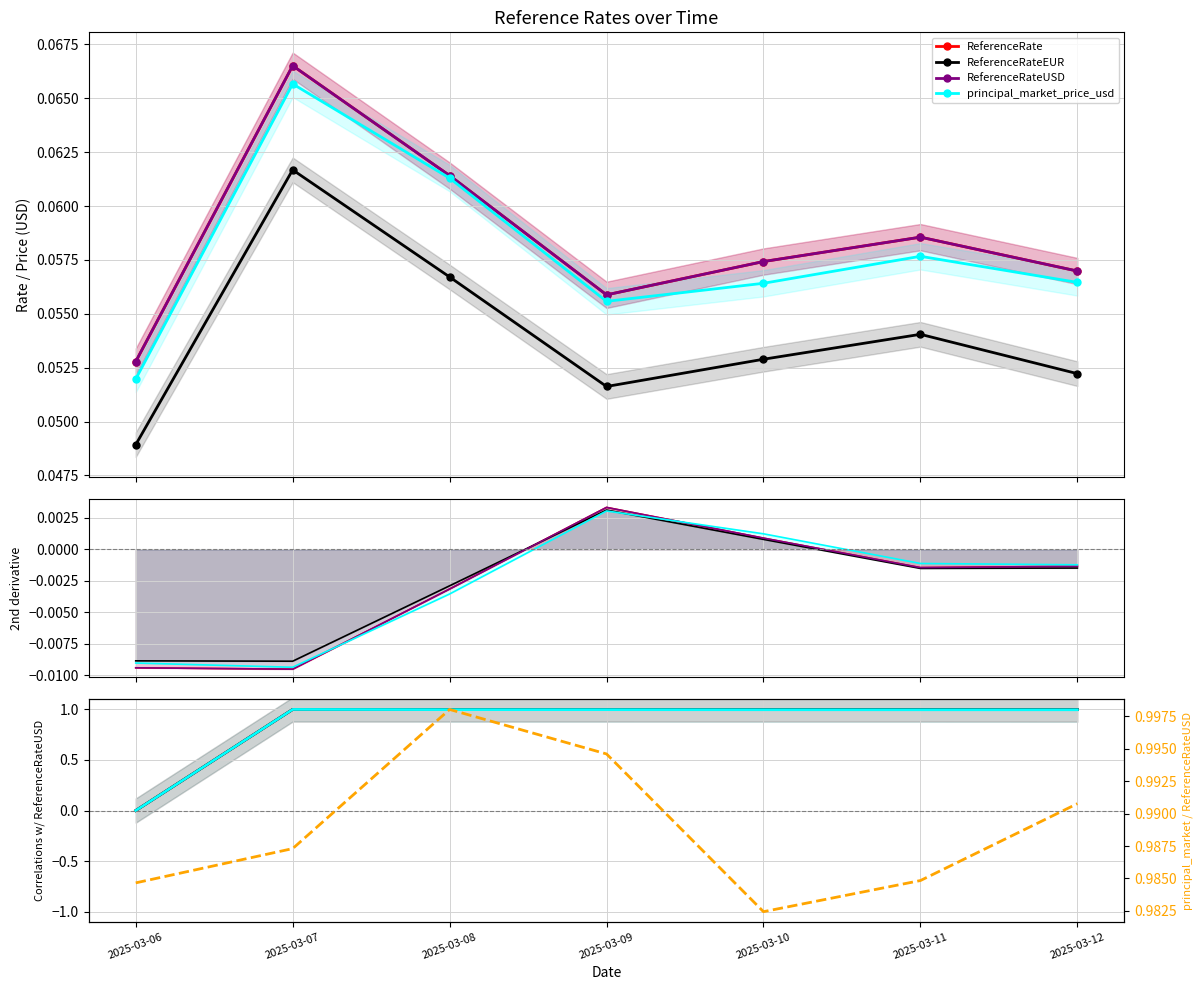

How many values in ReferenceRateUSD are above zero?

2